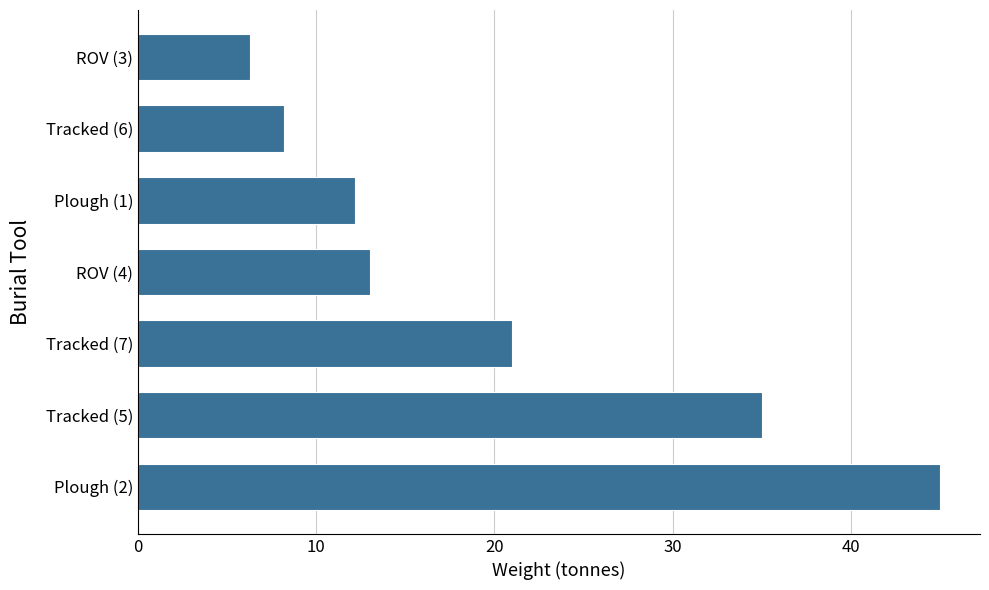

Rank the categories by value from lowest to highest.

ROV (3), Tracked (6), Plough (1), ROV (4), Tracked (7), Tracked (5), Plough (2)